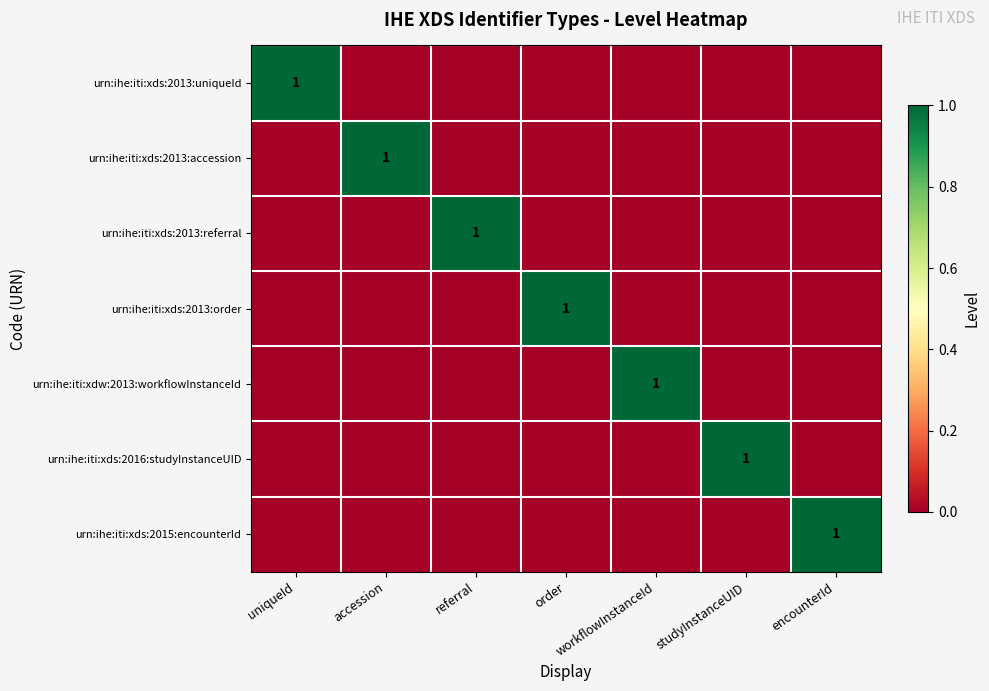

Between uniqueId and encounterId, which is larger?

uniqueId